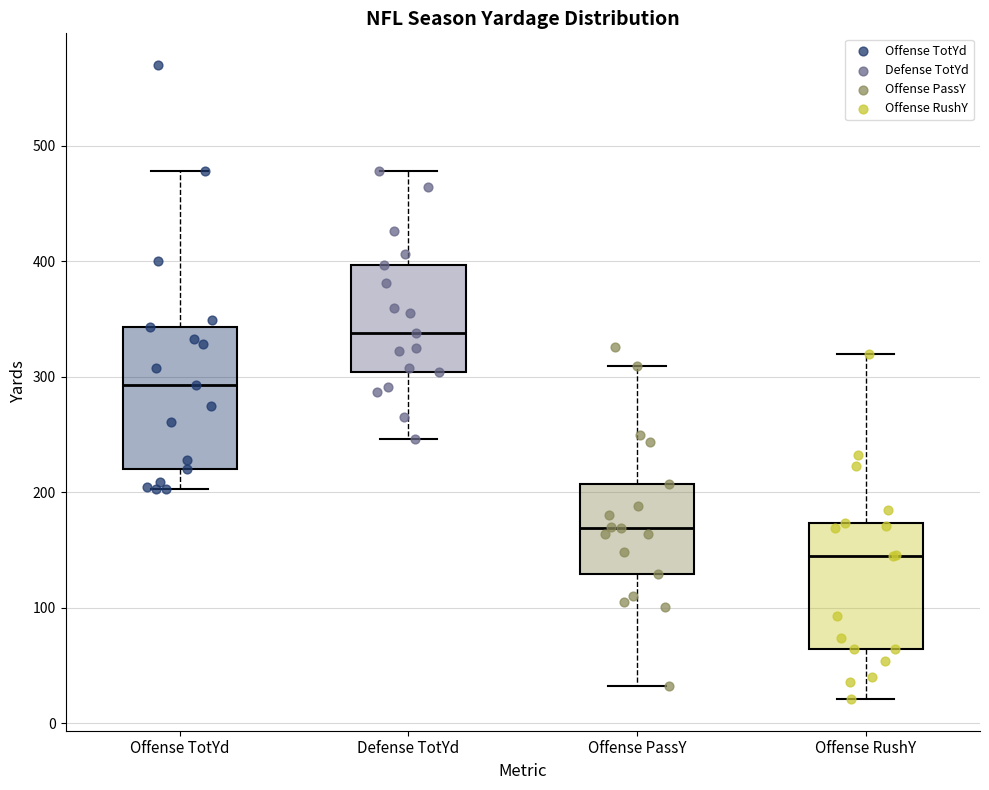

Where is the lower edge of the box for Offense RushY on the y-axis? The values are not printed on the chart, so give them approximately, as read against the axis.

60